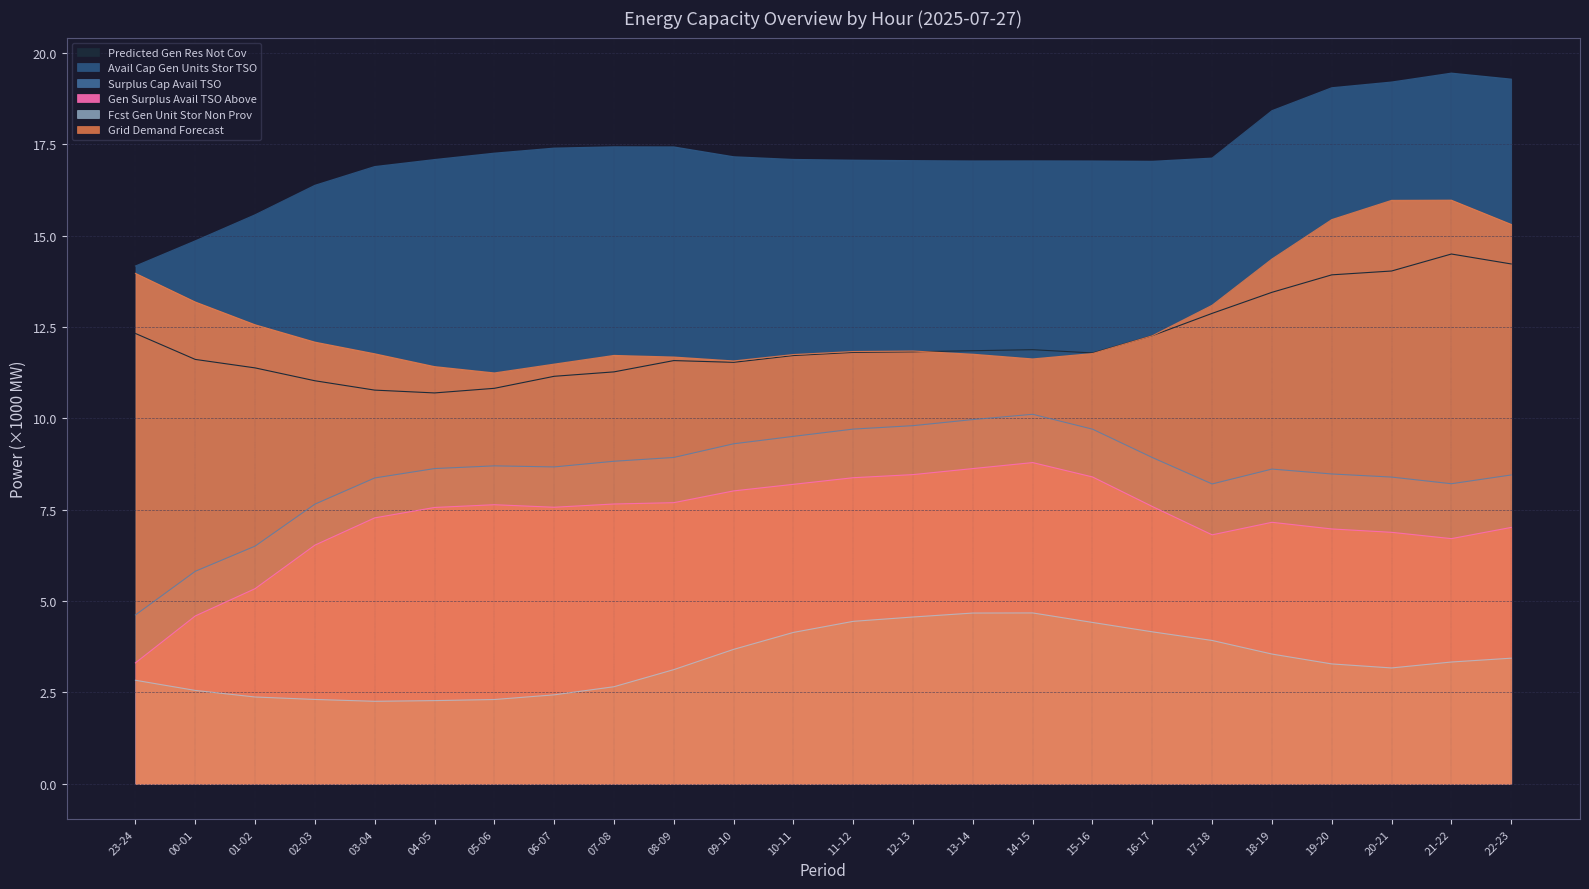

Read the pred_gen_res_not_cov value at 22-23.

14.2